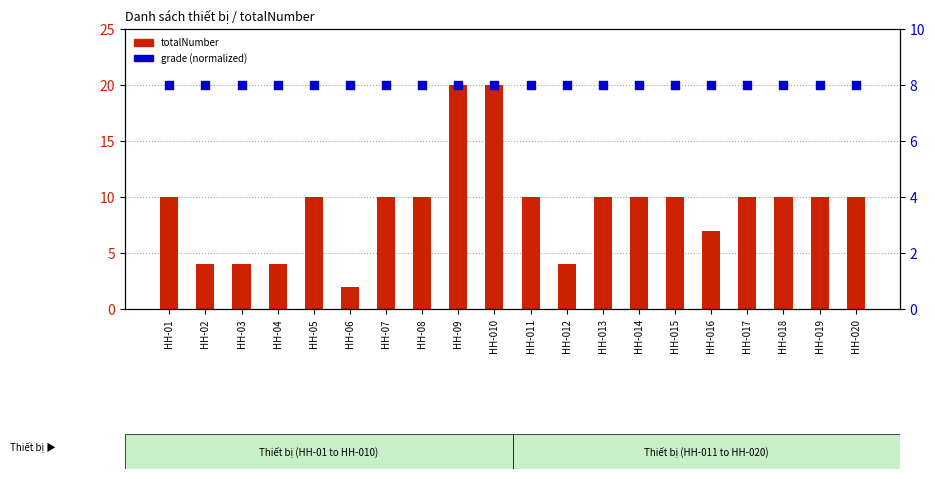

What is the total value across all series at HH-020?

18